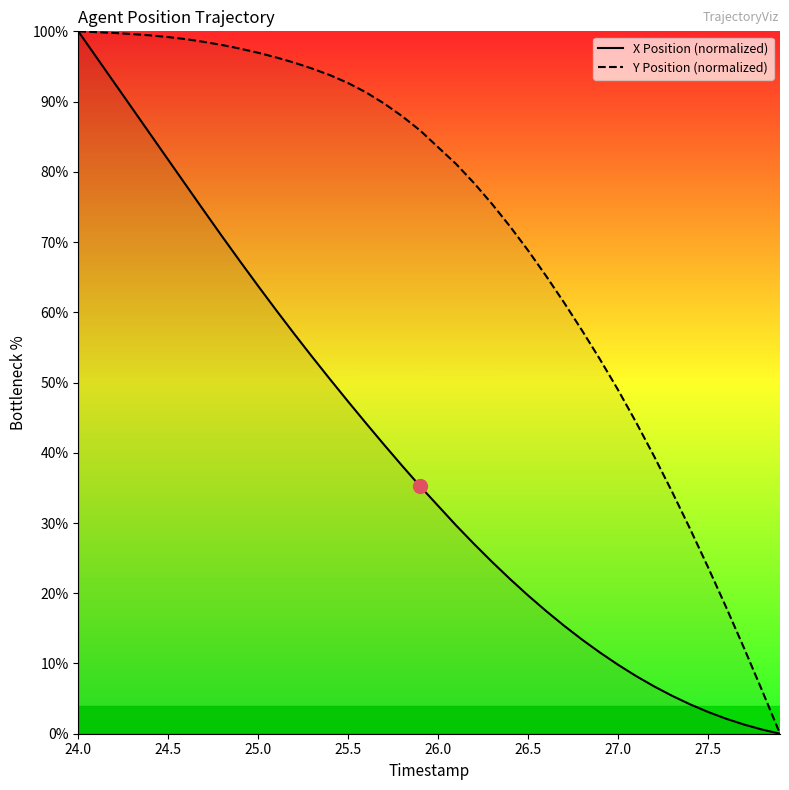

List the series in order of their overall mean, lowest first.

X Position (normalized), Y Position (normalized)